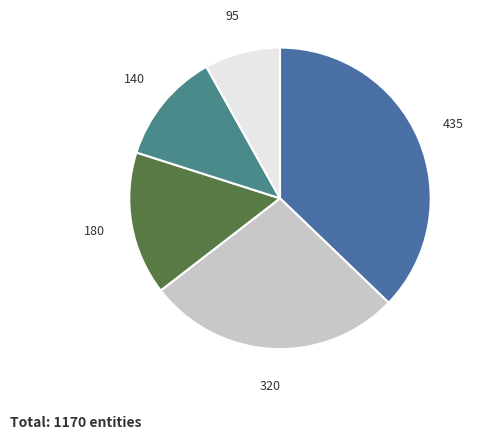

How many segments does this pie chart have?

5